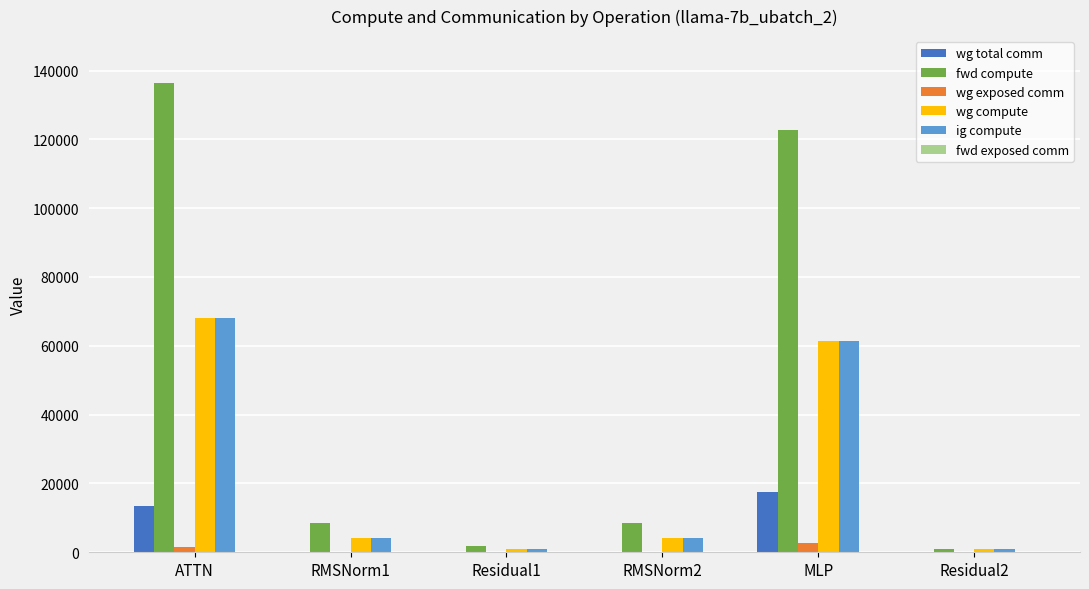

Reading left to right, what are all the values shown in this chart?

wg total comm: ATTN=13591.5	RMSNorm1=0.0	Residual1=0.0	RMSNorm2=0.0	MLP=17550.6	Residual2=0.0
fwd compute: ATTN=136323.1	RMSNorm1=8454.1	Residual1=1867.7	RMSNorm2=8454.1	MLP=122806.3	Residual2=933.9
wg exposed comm: ATTN=1528.6	RMSNorm1=0.0	Residual1=0.0	RMSNorm2=0.0	MLP=2836.5	Residual2=0.0
wg compute: ATTN=68161.5	RMSNorm1=4227.1	Residual1=933.9	RMSNorm2=4227.1	MLP=61403.1	Residual2=933.9
ig compute: ATTN=68161.5	RMSNorm1=4227.1	Residual1=933.9	RMSNorm2=4227.1	MLP=61403.1	Residual2=933.9